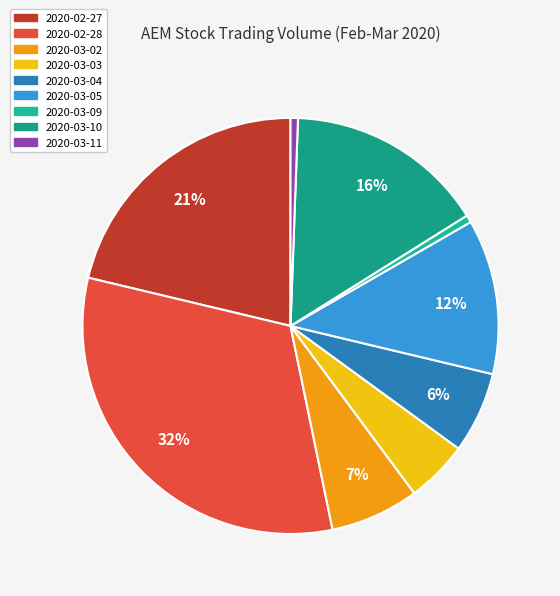

What percentage is the 2020-03-10 slice, to the nearest percent?

16%